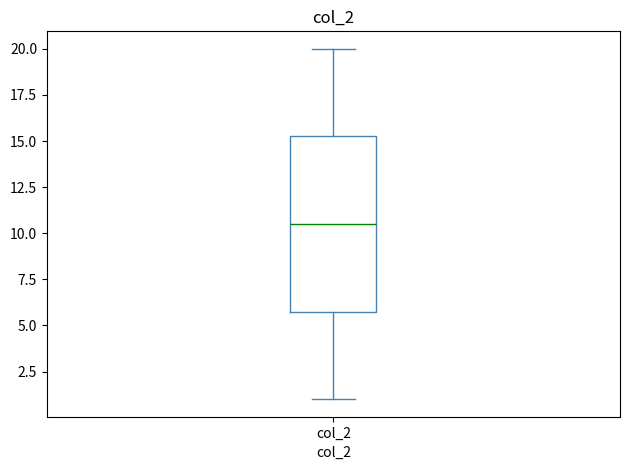

Where does the upper whisker of the box for col_2 end on the y-axis? The values are not printed on the chart, so give them approximately, as read against the axis.

20.0